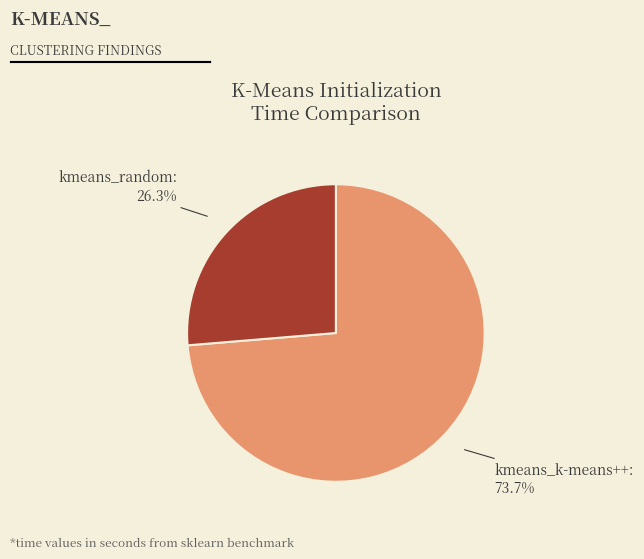

To the nearest percent, what percentage of the pie is kmeans_random?

26%